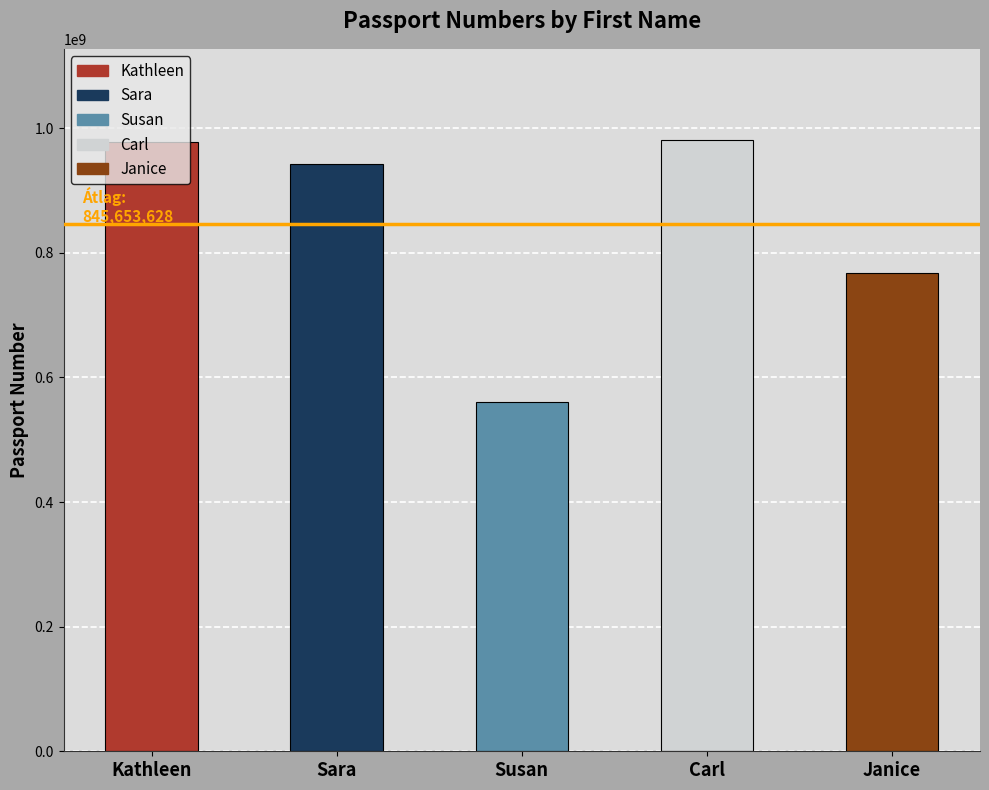

Rank the categories by value from lowest to highest.

Susan, Janice, Sara, Kathleen, Carl